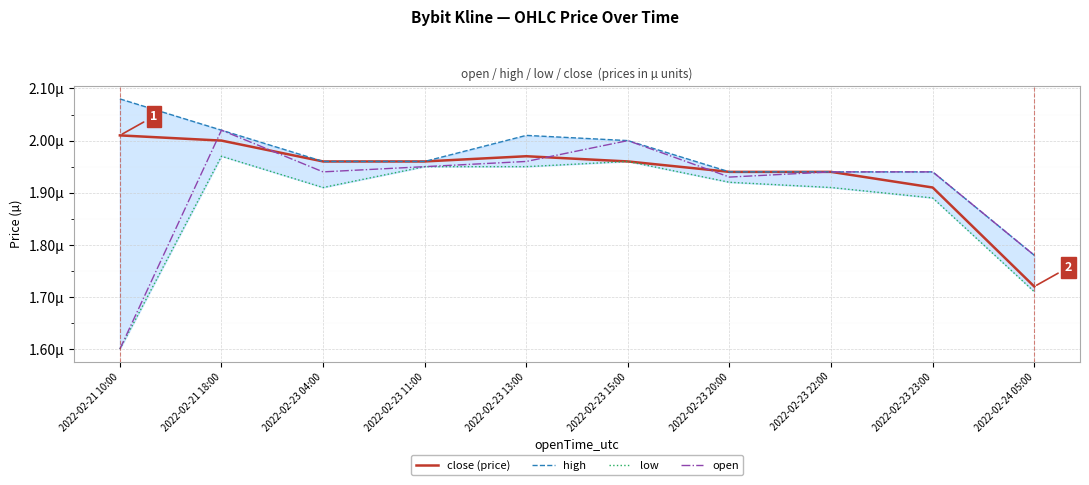

The low series shows 0.0 at 2022-02-23 22:00. True or false?

True